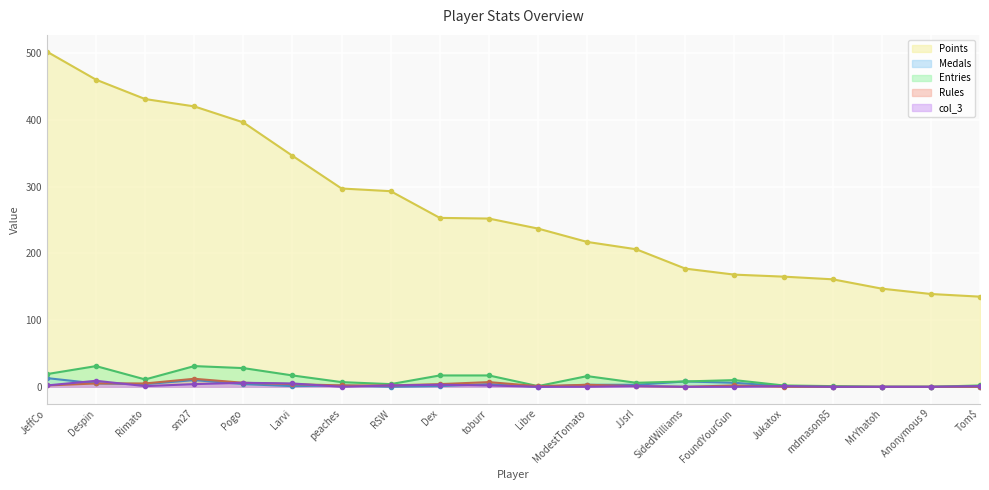

In Medals, how many points are lower than both neighbors (excluding endpoints)?

4